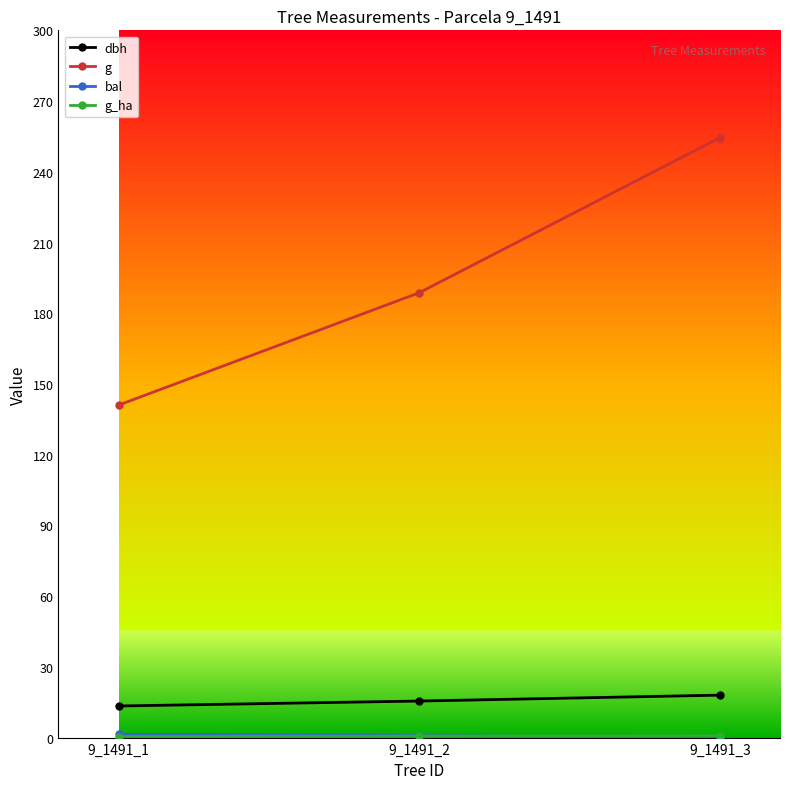

Which series has the widest spread of values?

g